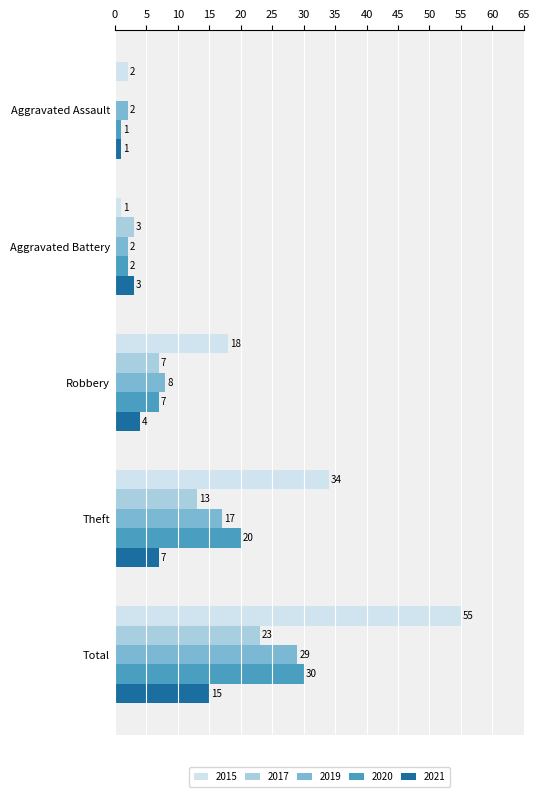

True or false: 2021 has a value of 4 at Robbery.

True